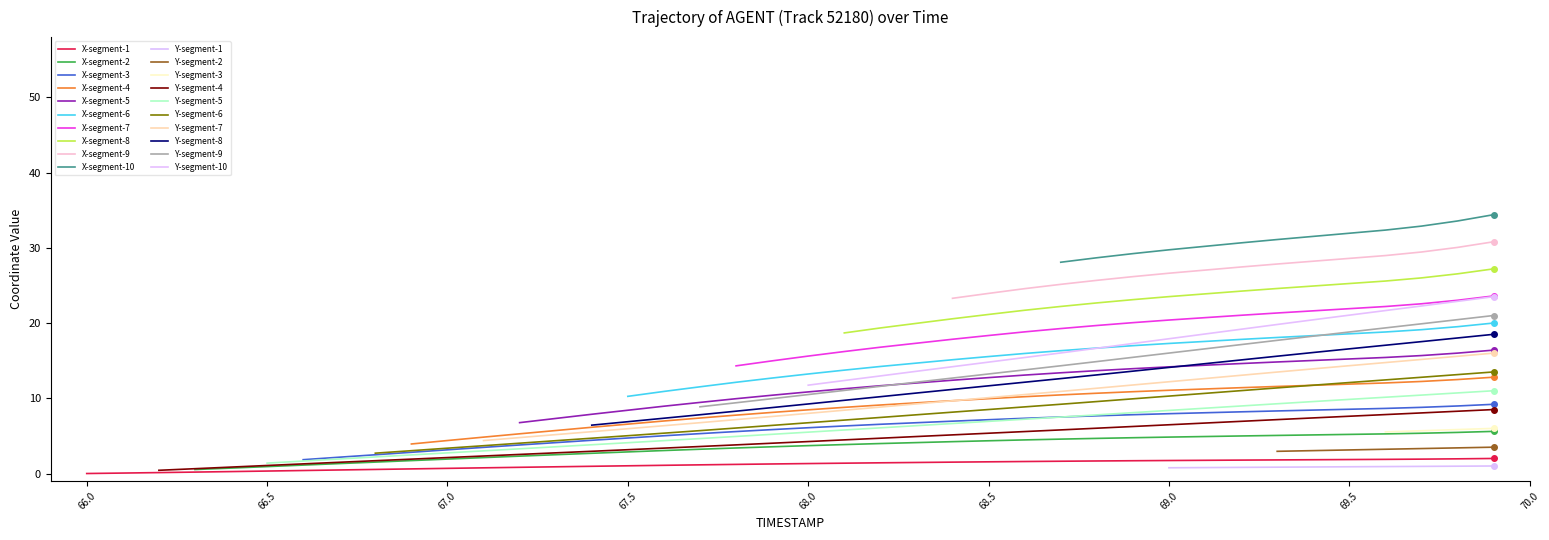

Where does the data first go above 1?

67.5